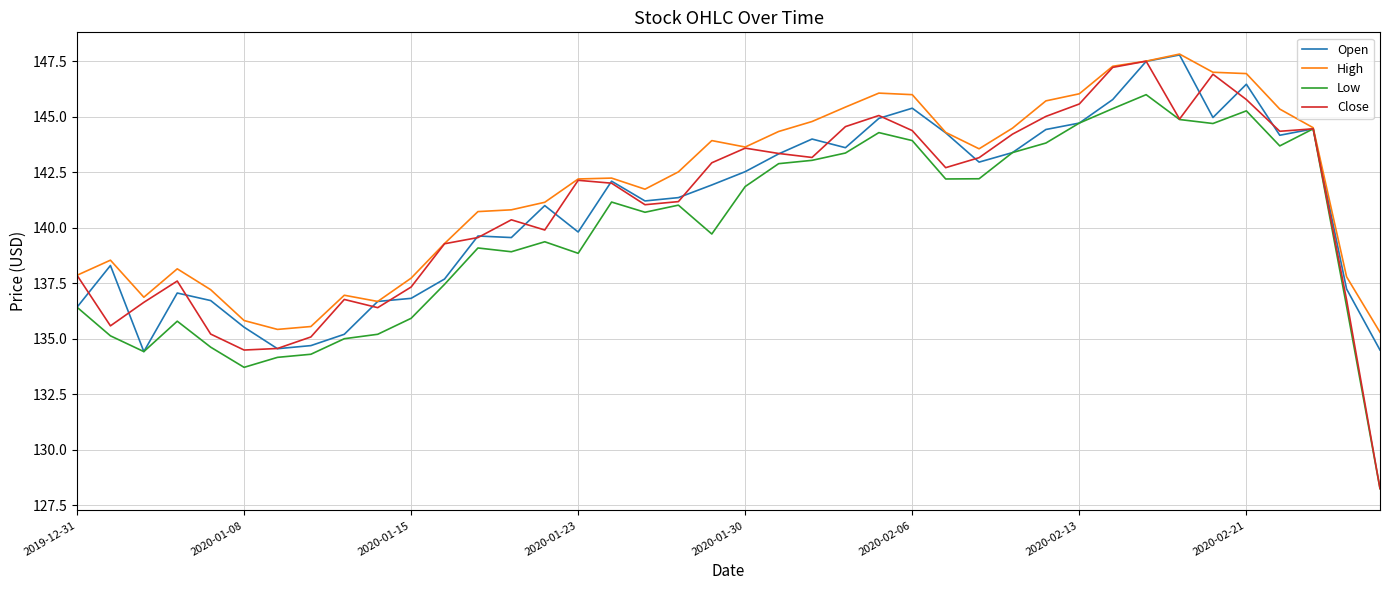

What is the lowest value of the Low series?

128.2